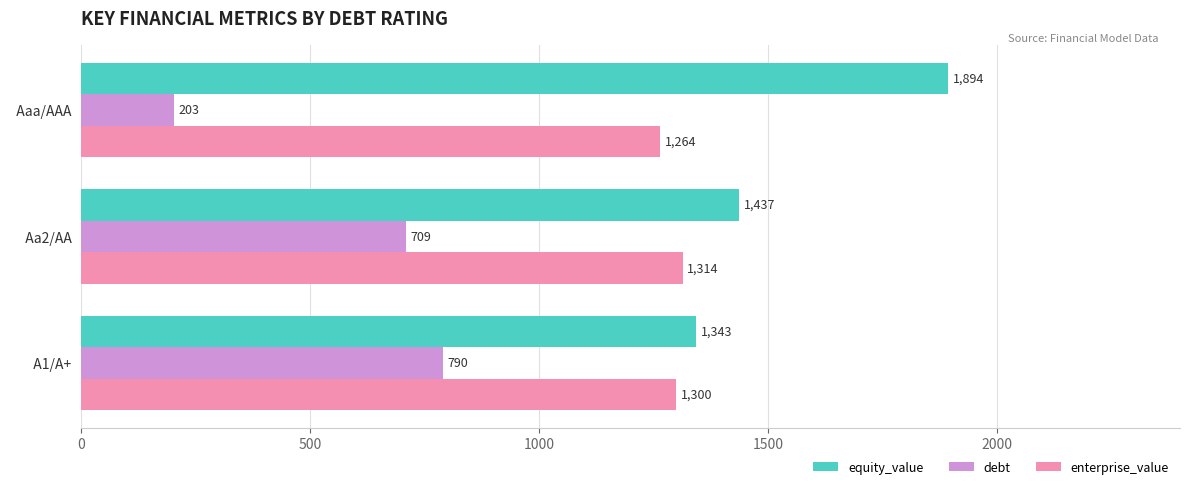

What is the difference between the maximum and minimum values in the debt series?

587.8